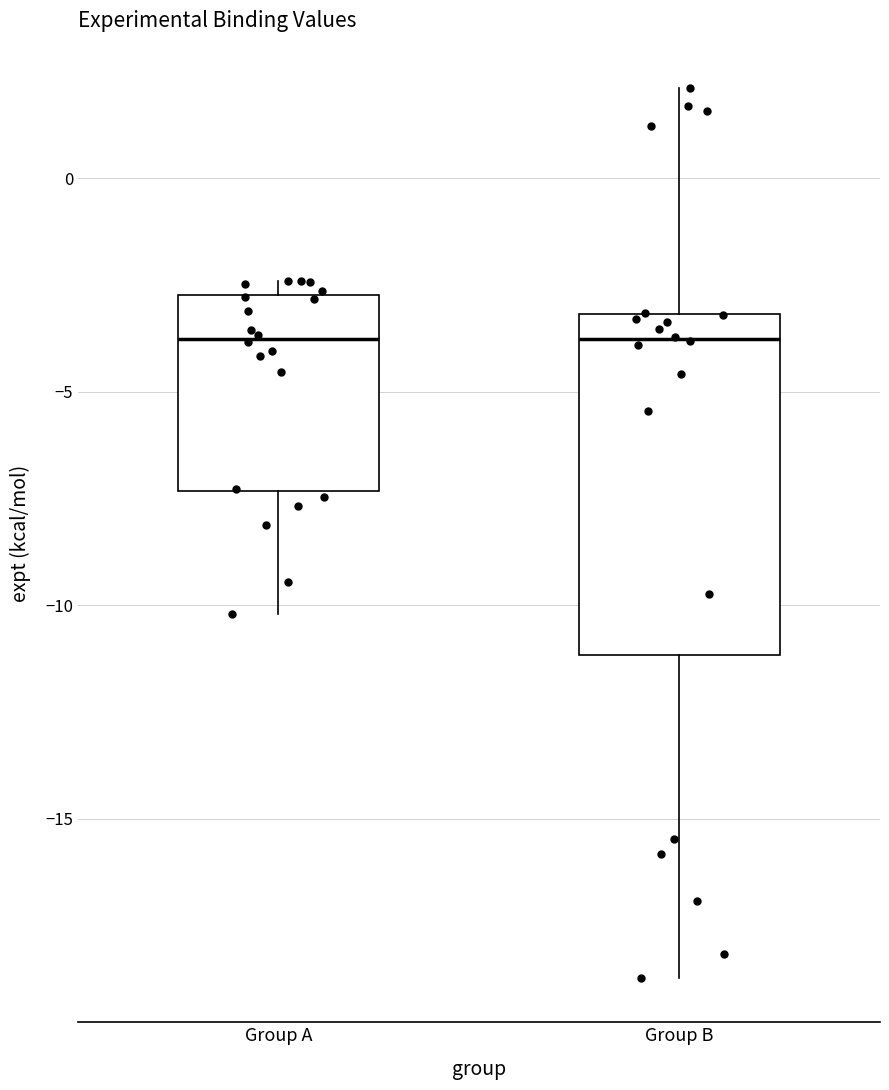

Comparing the boxes themselves (not the whiskers), which one is the tallest?

Group B